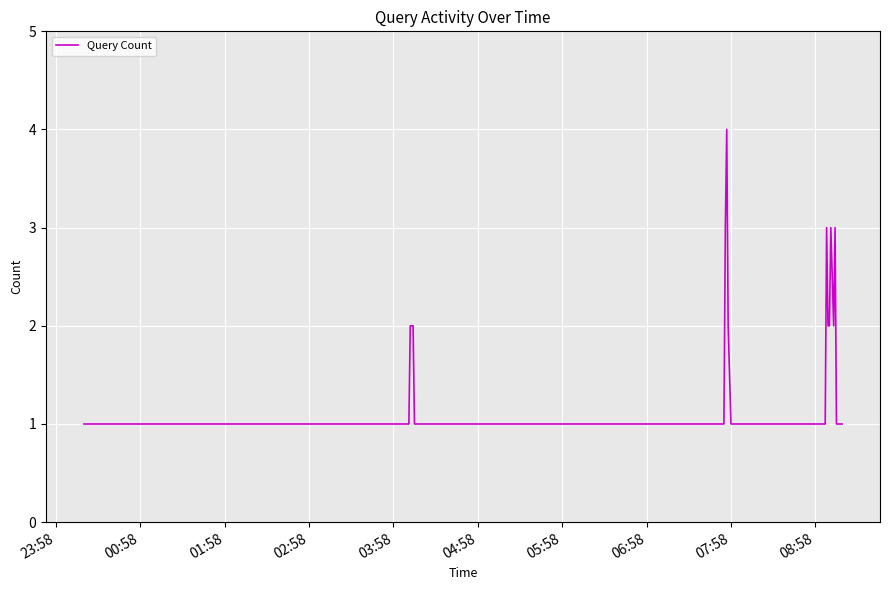

What is the maximum value shown in the chart?

4